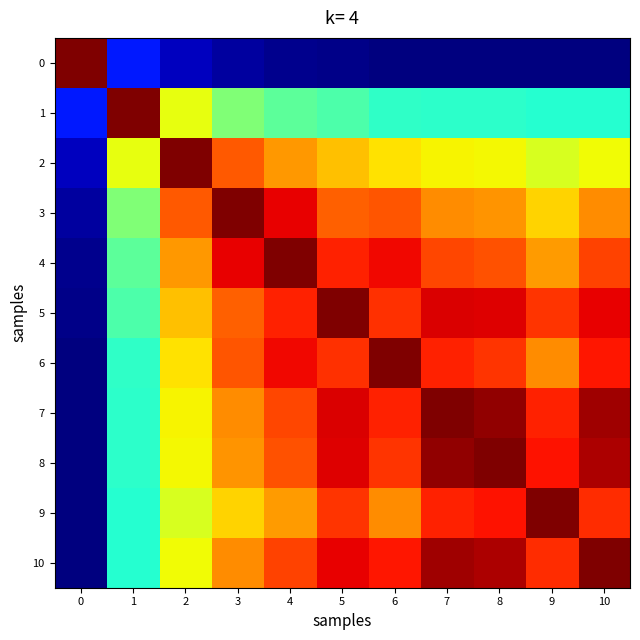

Reading left to right, extract all data points from this chart.

0: 0=1.0	1=0.2	2=0.1	3=0.0	4=0.0	5=0.0	6=0.0	7=0.0	8=0.0	9=0.0	10=0.0
1: 0=0.2	1=1.0	2=0.6	3=0.5	4=0.5	5=0.4	6=0.4	7=0.4	8=0.4	9=0.4	10=0.4
2: 0=0.1	1=0.6	2=1.0	3=0.8	4=0.7	5=0.7	6=0.7	7=0.6	8=0.6	9=0.6	10=0.6
3: 0=0.0	1=0.5	2=0.8	3=1.0	4=0.9	5=0.8	6=0.8	7=0.8	8=0.8	9=0.7	10=0.8
4: 0=0.0	1=0.5	2=0.7	3=0.9	4=1.0	5=0.9	6=0.9	7=0.8	8=0.8	9=0.7	10=0.8
5: 0=0.0	1=0.4	2=0.7	3=0.8	4=0.9	5=1.0	6=0.9	7=0.9	8=0.9	9=0.9	10=0.9
6: 0=0.0	1=0.4	2=0.7	3=0.8	4=0.9	5=0.9	6=1.0	7=0.9	8=0.9	9=0.8	10=0.9
7: 0=0.0	1=0.4	2=0.6	3=0.8	4=0.8	5=0.9	6=0.9	7=1.0	8=1.0	9=0.9	10=1.0
8: 0=0.0	1=0.4	2=0.6	3=0.8	4=0.8	5=0.9	6=0.9	7=1.0	8=1.0	9=0.9	10=1.0
9: 0=0.0	1=0.4	2=0.6	3=0.7	4=0.7	5=0.9	6=0.8	7=0.9	8=0.9	9=1.0	10=0.9
10: 0=0.0	1=0.4	2=0.6	3=0.8	4=0.8	5=0.9	6=0.9	7=1.0	8=1.0	9=0.9	10=1.0